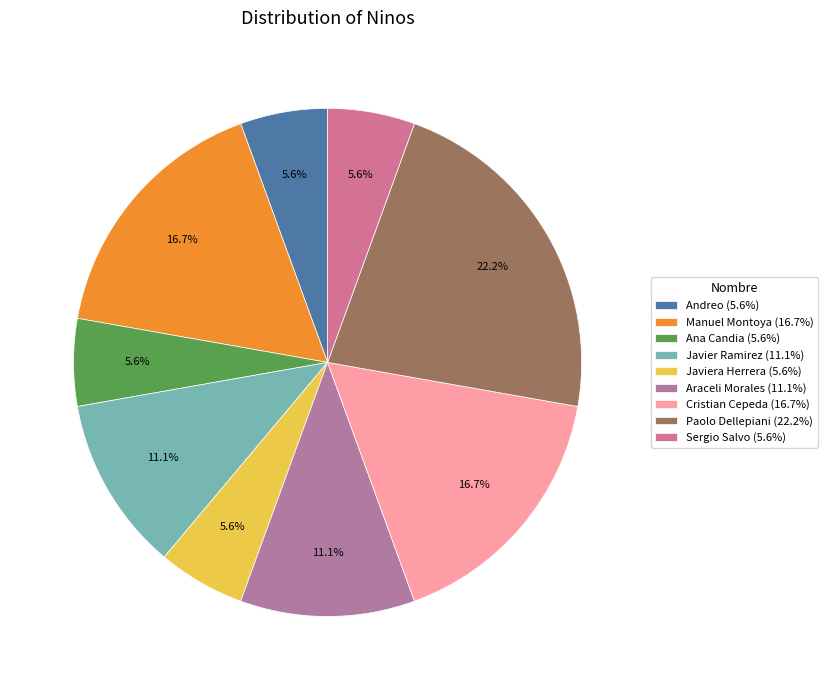

How many slices are in this pie chart?

9